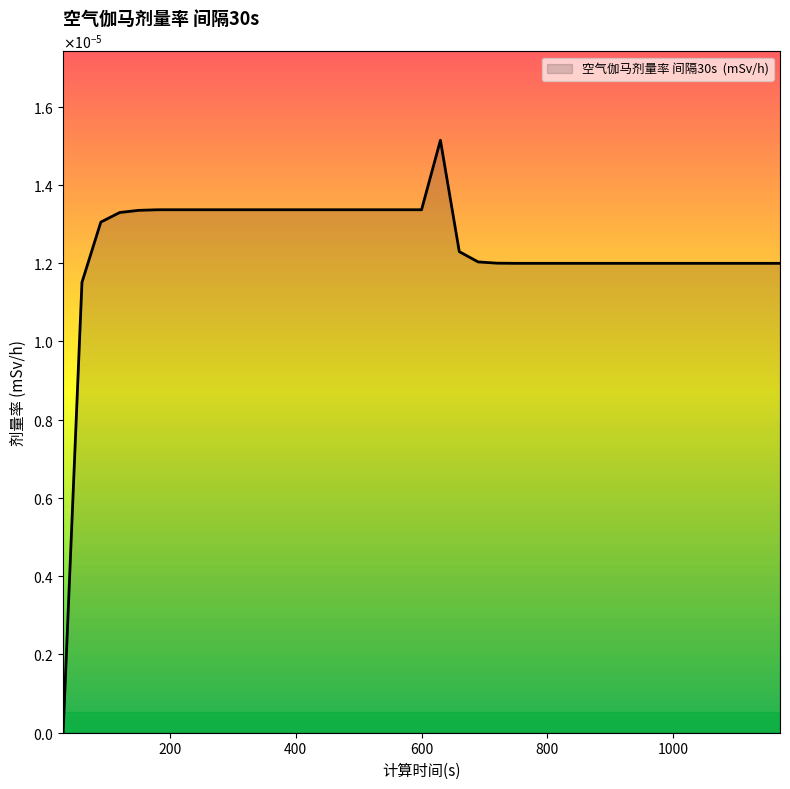

How many values are above zero?

38